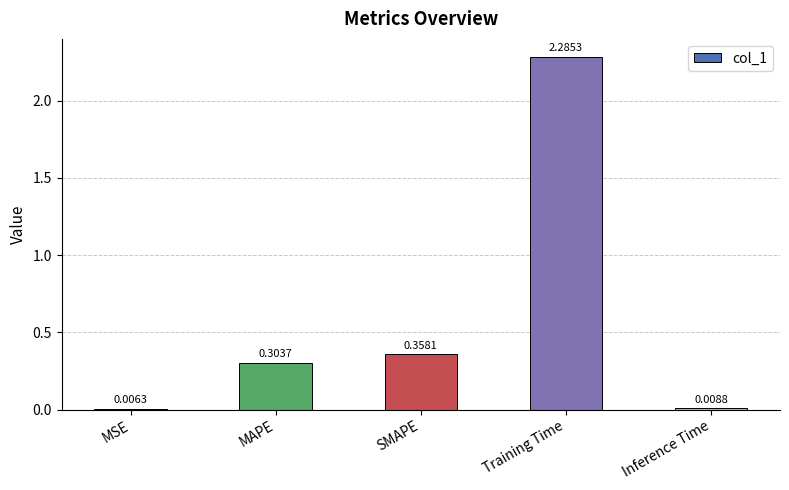

What is the average value?

0.6